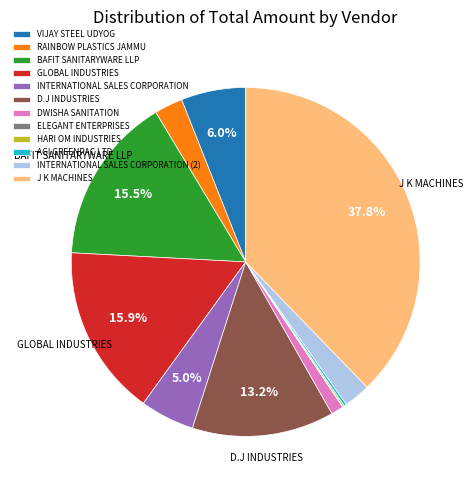

To the nearest percent, what portion does D.J INDUSTRIES represent?

13%